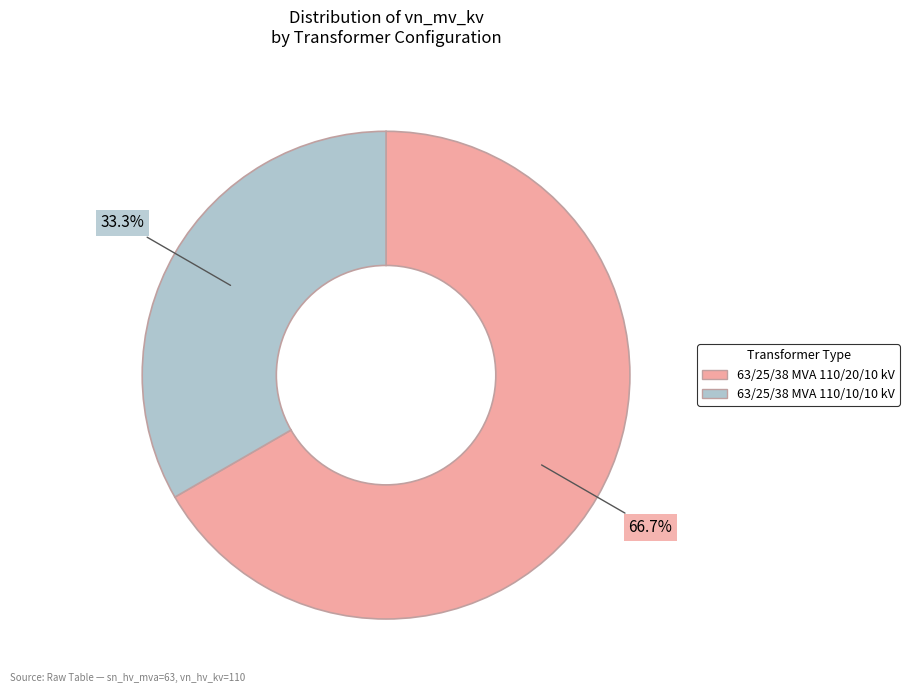

What is the largest slice in the pie chart?

63/25/38 MVA 110/20/10 kV